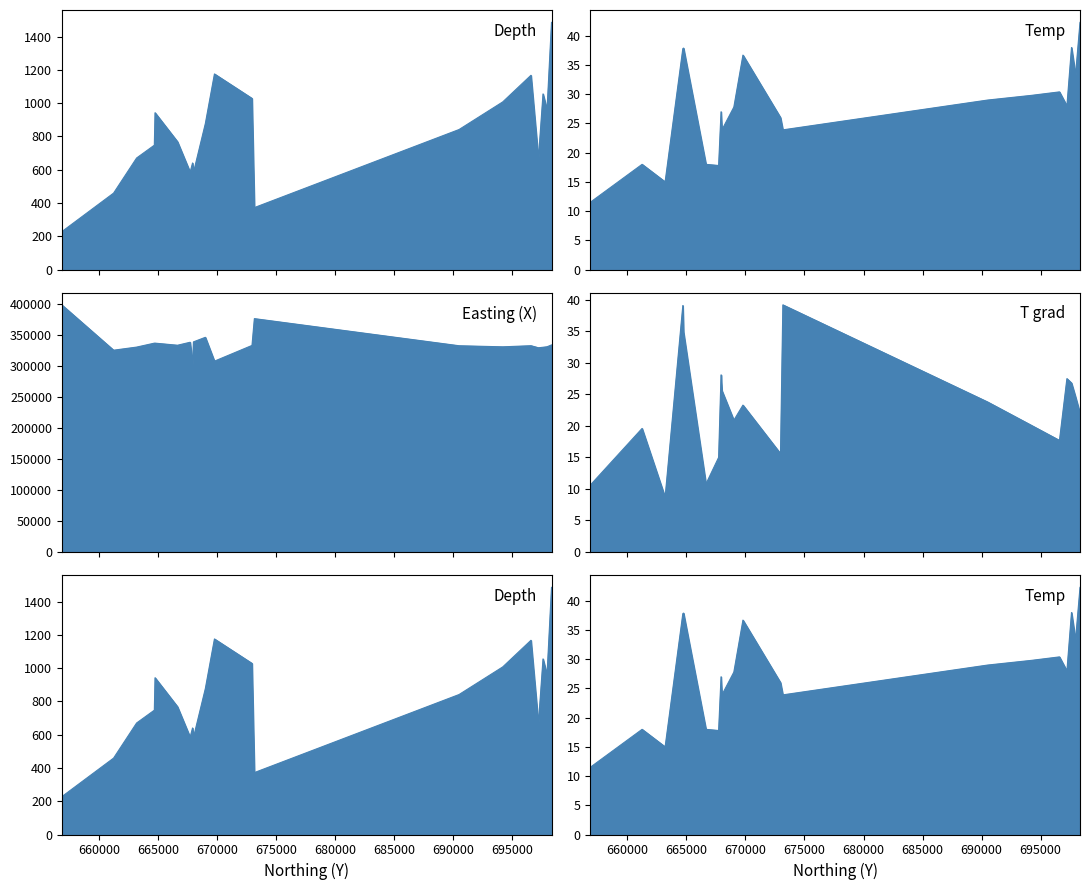

Which label corresponds to the smallest value in the chart?

663200